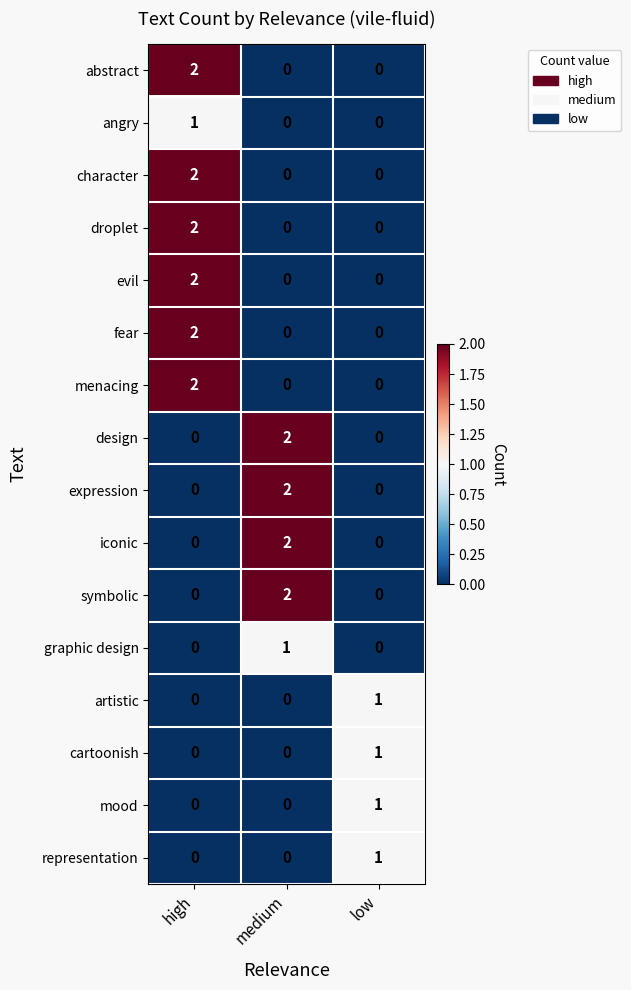

At how many categories does at least one series exceed 0?

3